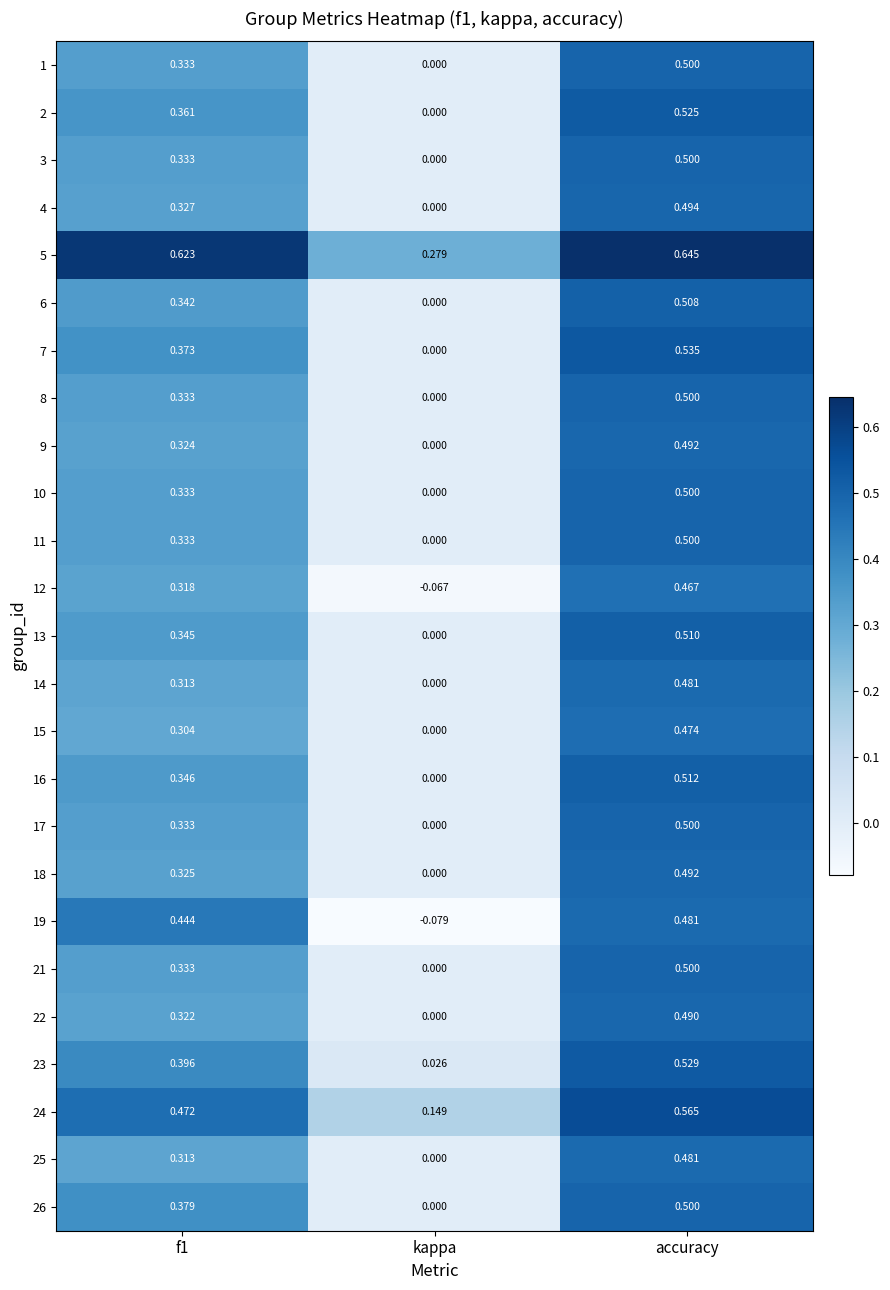

At which label is 19 closest to 0?

kappa